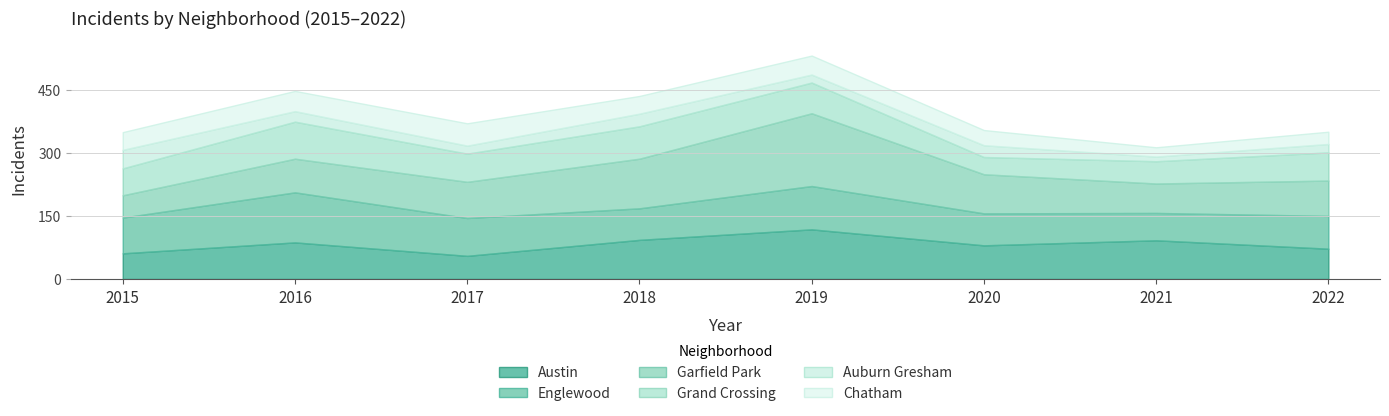

True or false: Chatham and Grand Crossing intersect in this chart.

False